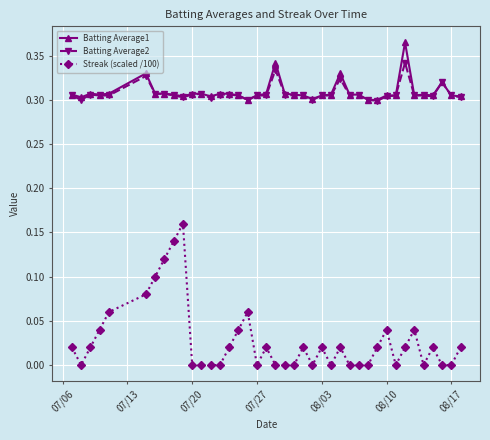

At how many categories does at least one series exceed 0?

40